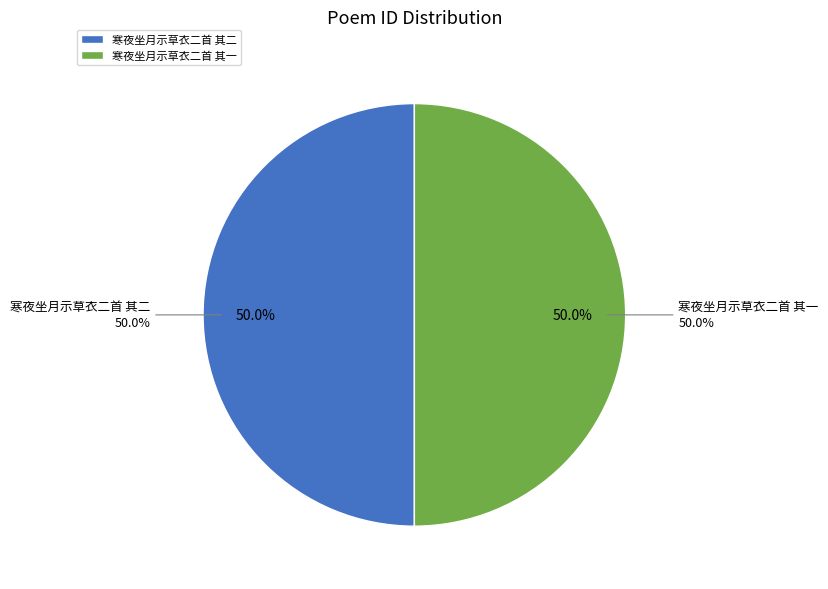

To the nearest percent, what percentage of the pie is 寒夜坐月示草衣二首 其一?

50%